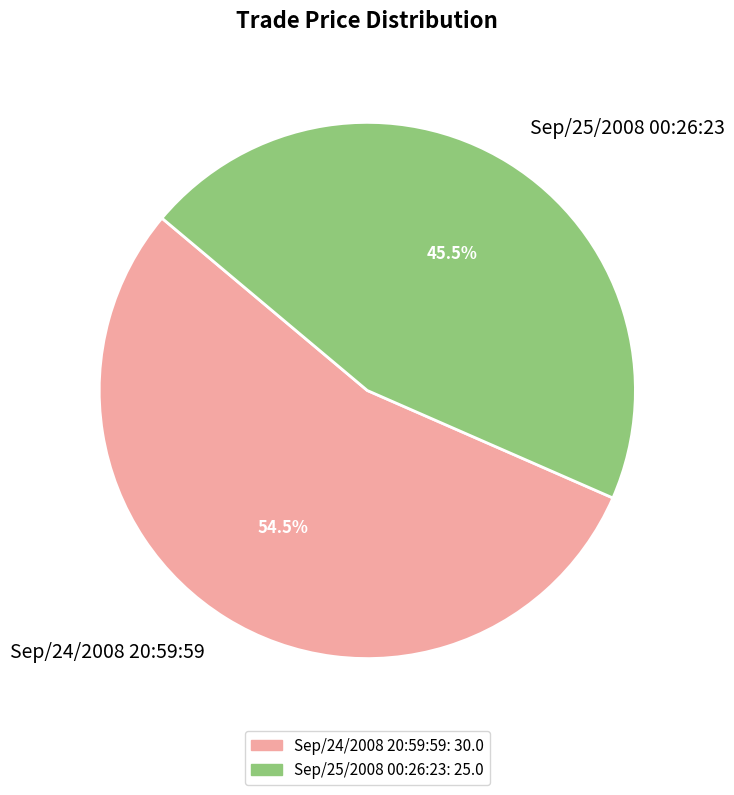

To the nearest percent, what is the average slice percentage?

50%